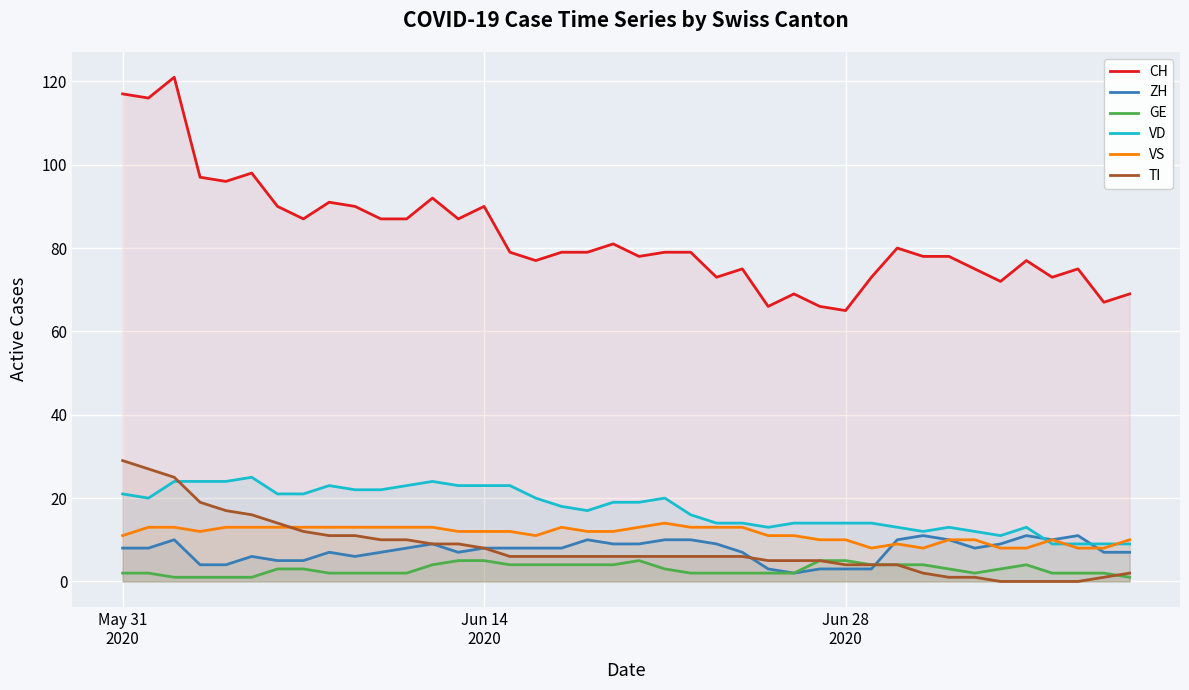

True or false: CH and VS intersect in this chart.

False